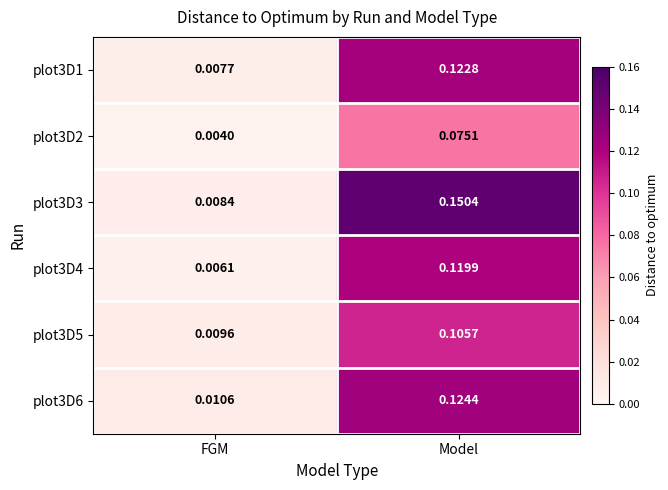

At which category is the sum across all series the highest?

Model